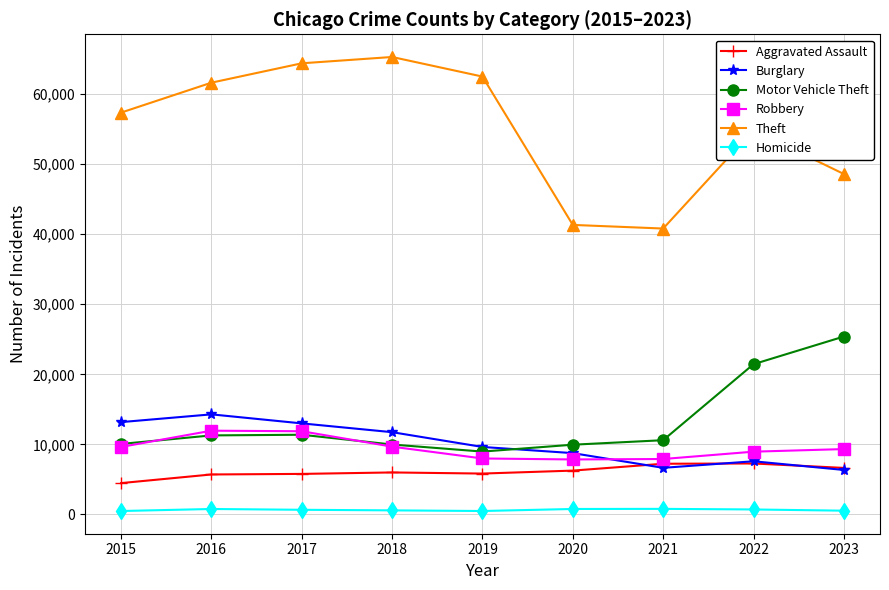

Is the value of Homicide at 2016 greater than the value of Motor Vehicle Theft at 2018?

No